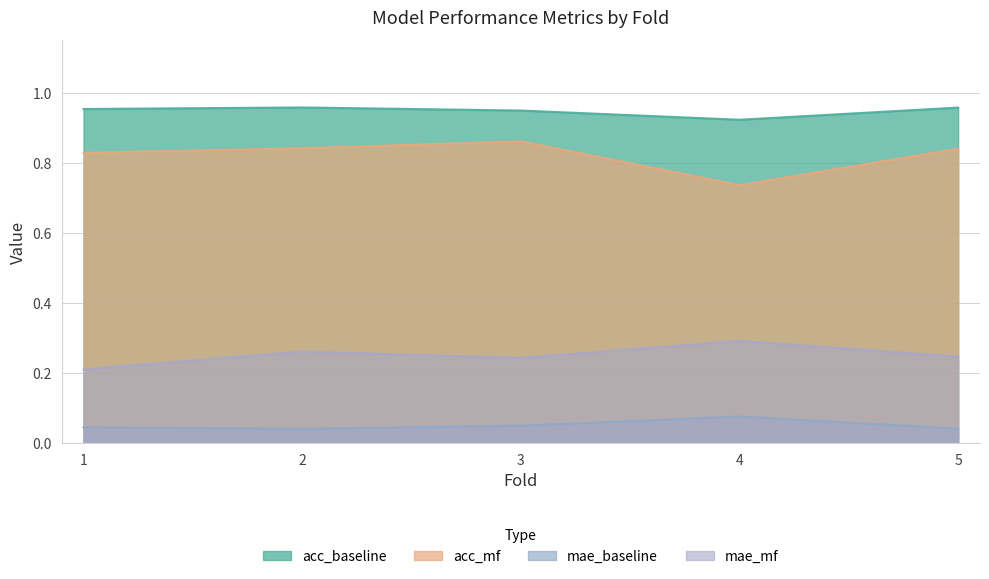

True or false: acc_baseline and mae_mf intersect in this chart.

False